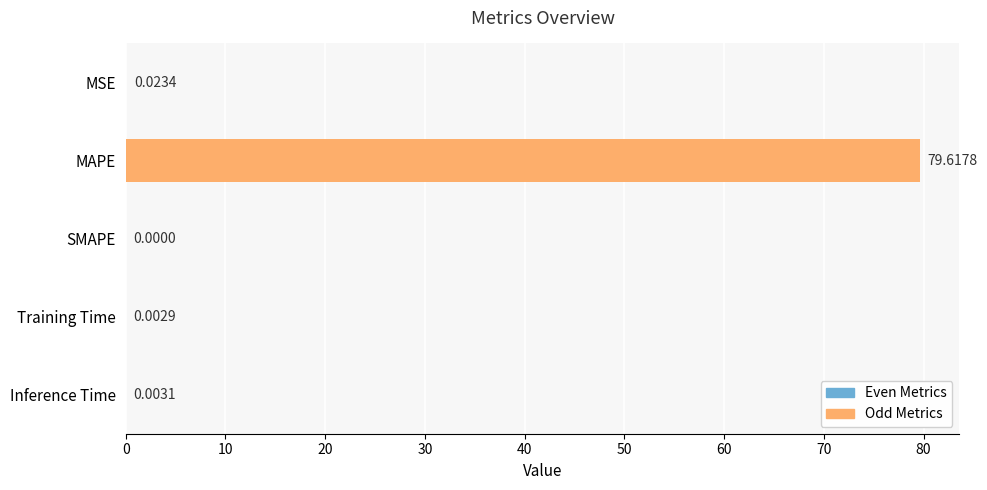

How many positive values are there?

4